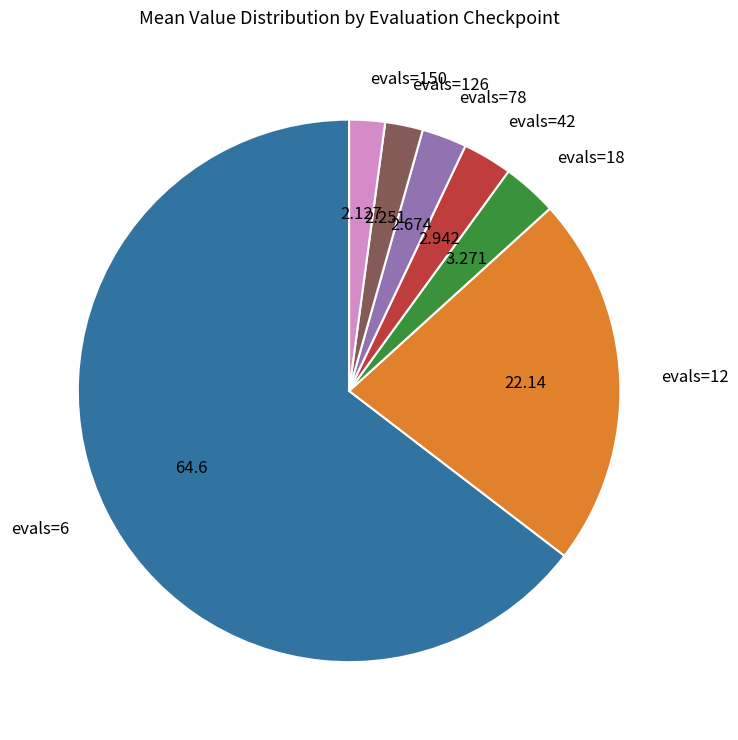

Is the sum of evals=18 and evals=150 greater than half?

No